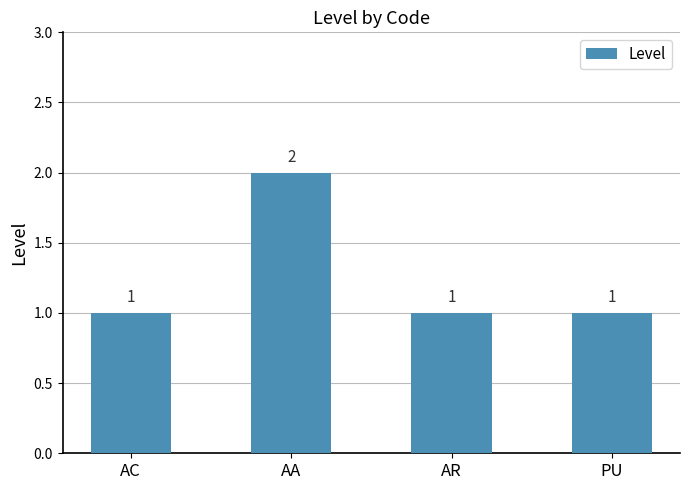

Which has a higher value, AA or PU?

AA